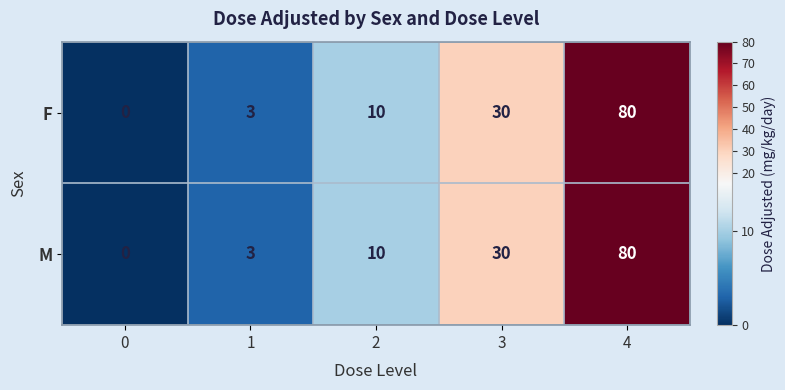

What is the difference between the second highest and minimum values in the M series?

30